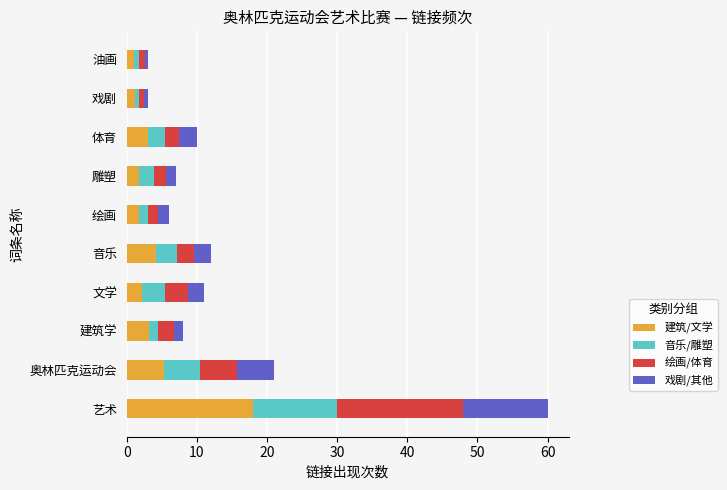

What is the total value across all series at 雕塑?

7.0